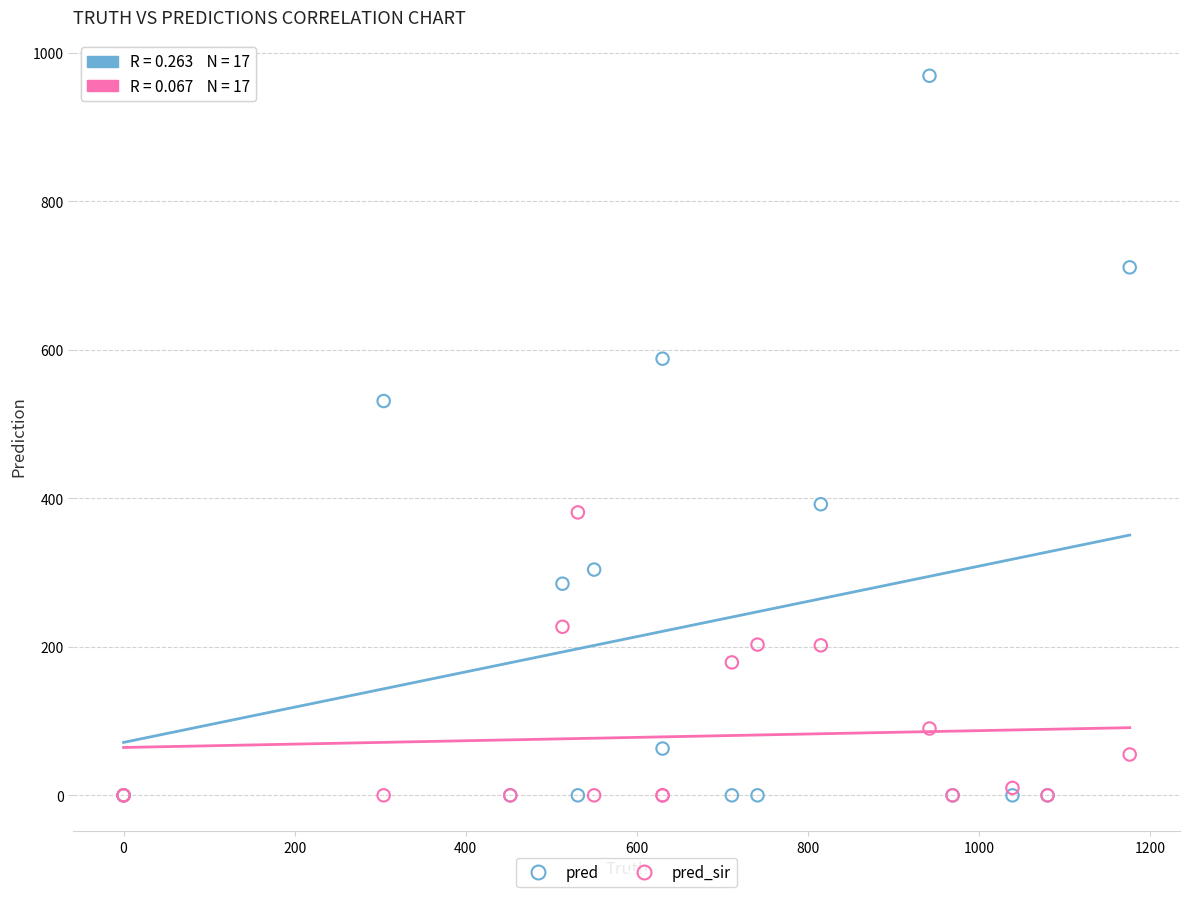

Which series contains the highest Y value?

pred